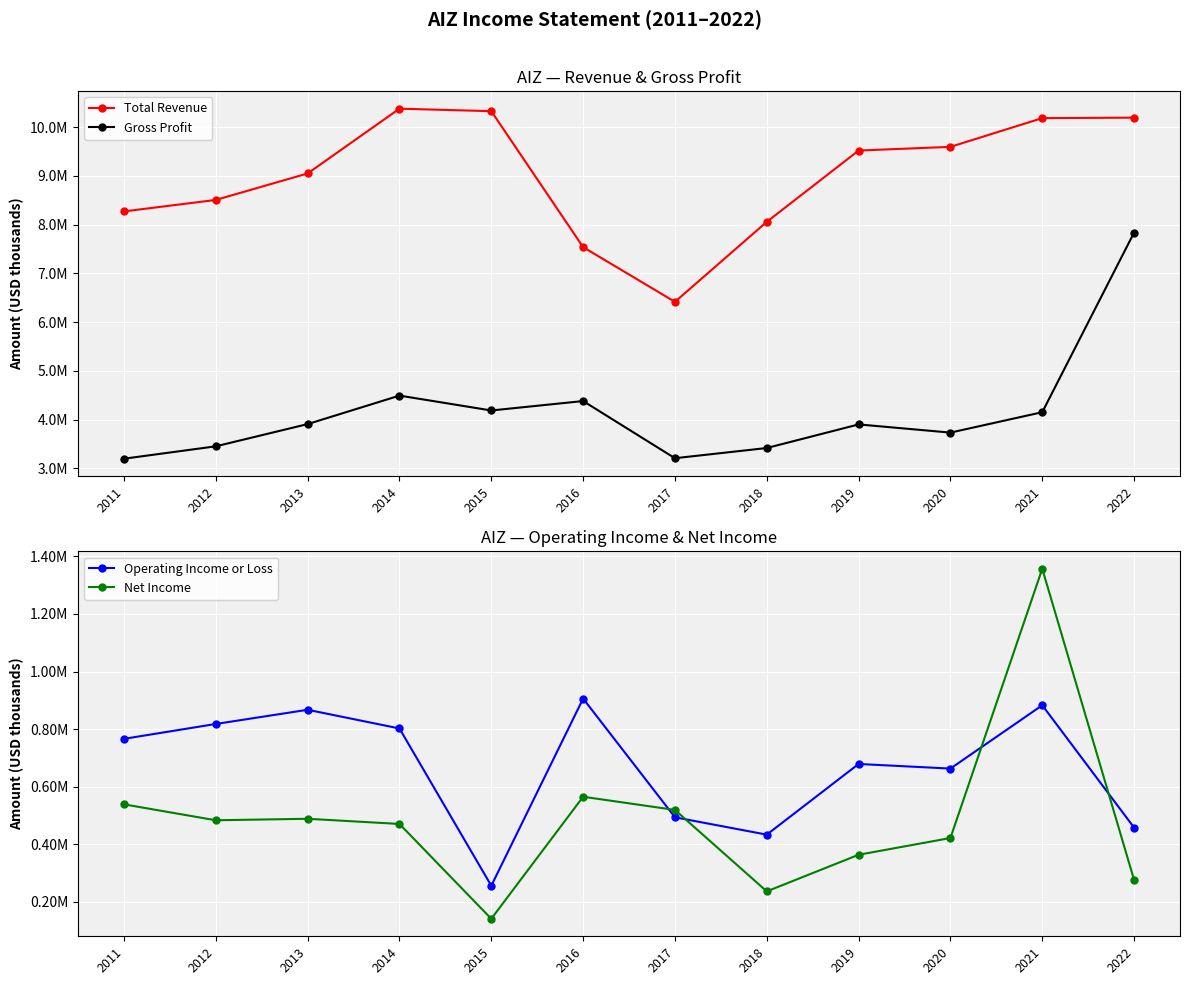

Reading right to left, extract all data points from this chart.

Total Revenue: 10197600	10187800	9597900	9522100	8058200	6415900	7538700	10330500	10381700	9052000	8508300	8272800
Gross Profit: 7837800	4150100	3731200	3899200	3414800	3205300	4378900	4185400	4490800	3906200	3449700	3195300
Operating Income or Loss: 458200	883100	663200	679200	433800	494000	906200	256300	802500	867400	818100	766500
Net Income: 276600	1357100	422100	363900	236800	519600	565400	141600	470900	488900	483700	539000